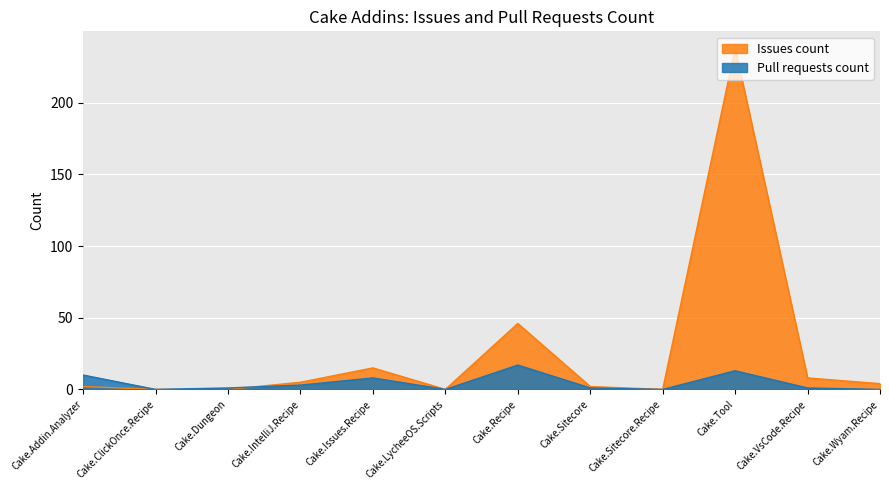

Which series has the largest total across all categories?

Issues count